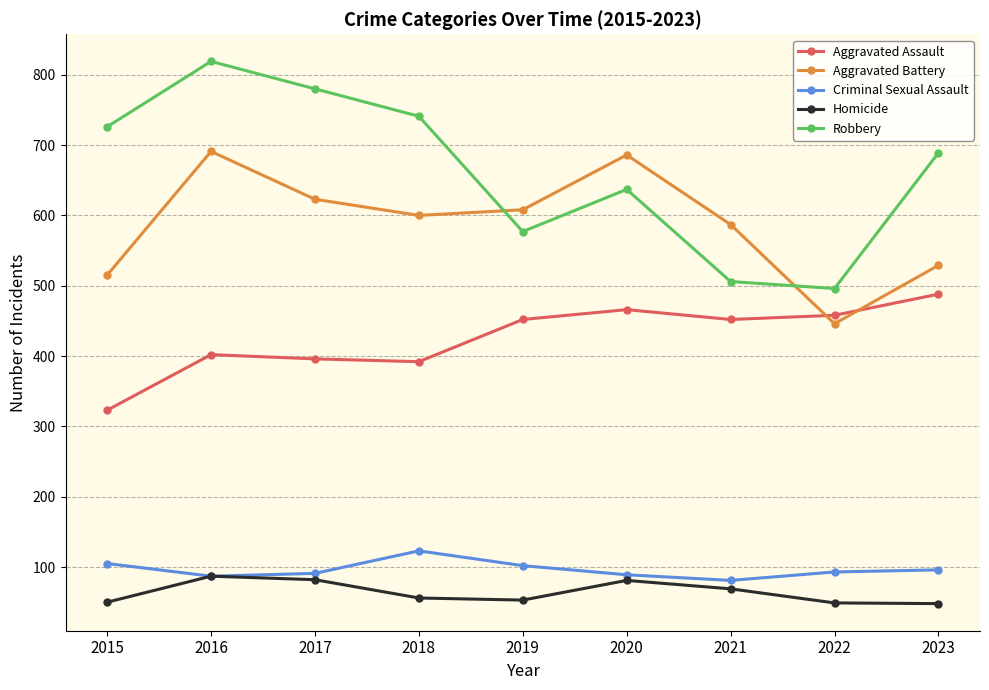

At how many categories does at least one series exceed 810?

1